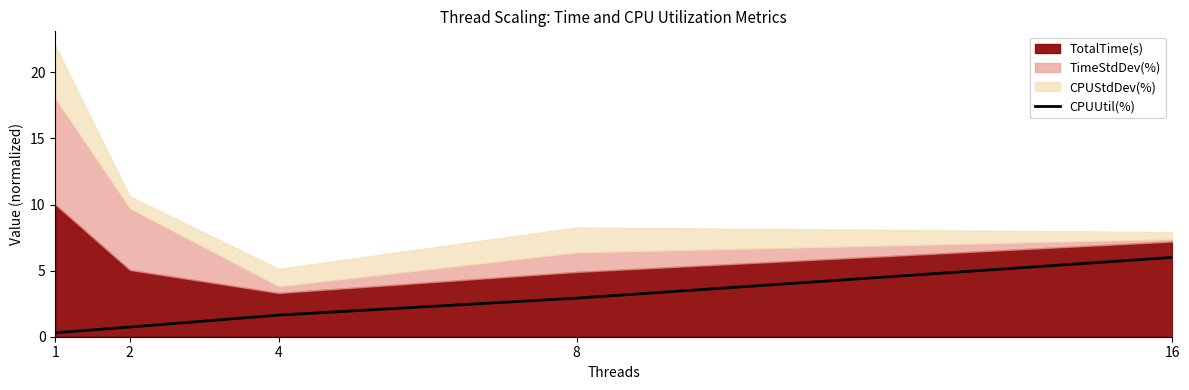

How many lines are shown in the chart?

1